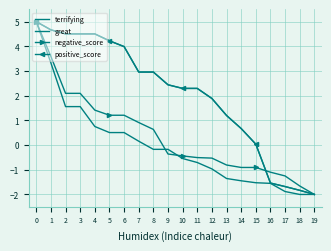

Which has a higher value, 15 or 10?

10